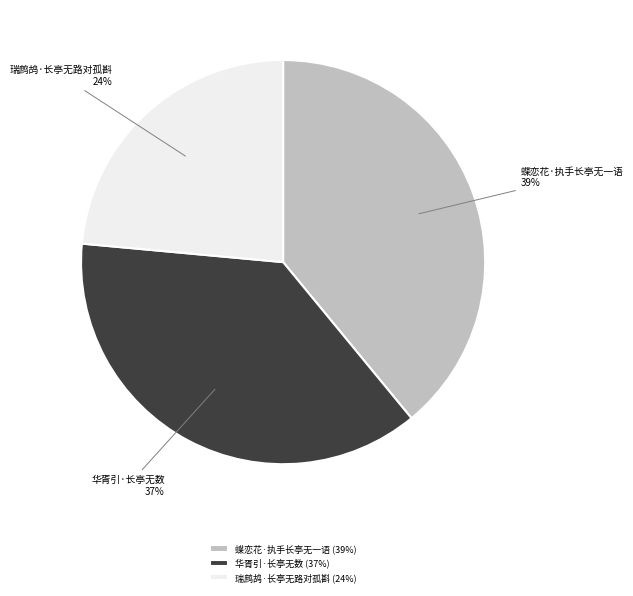

To the nearest percent, what percentage of the pie is 华胥引·长亭无数?

37%